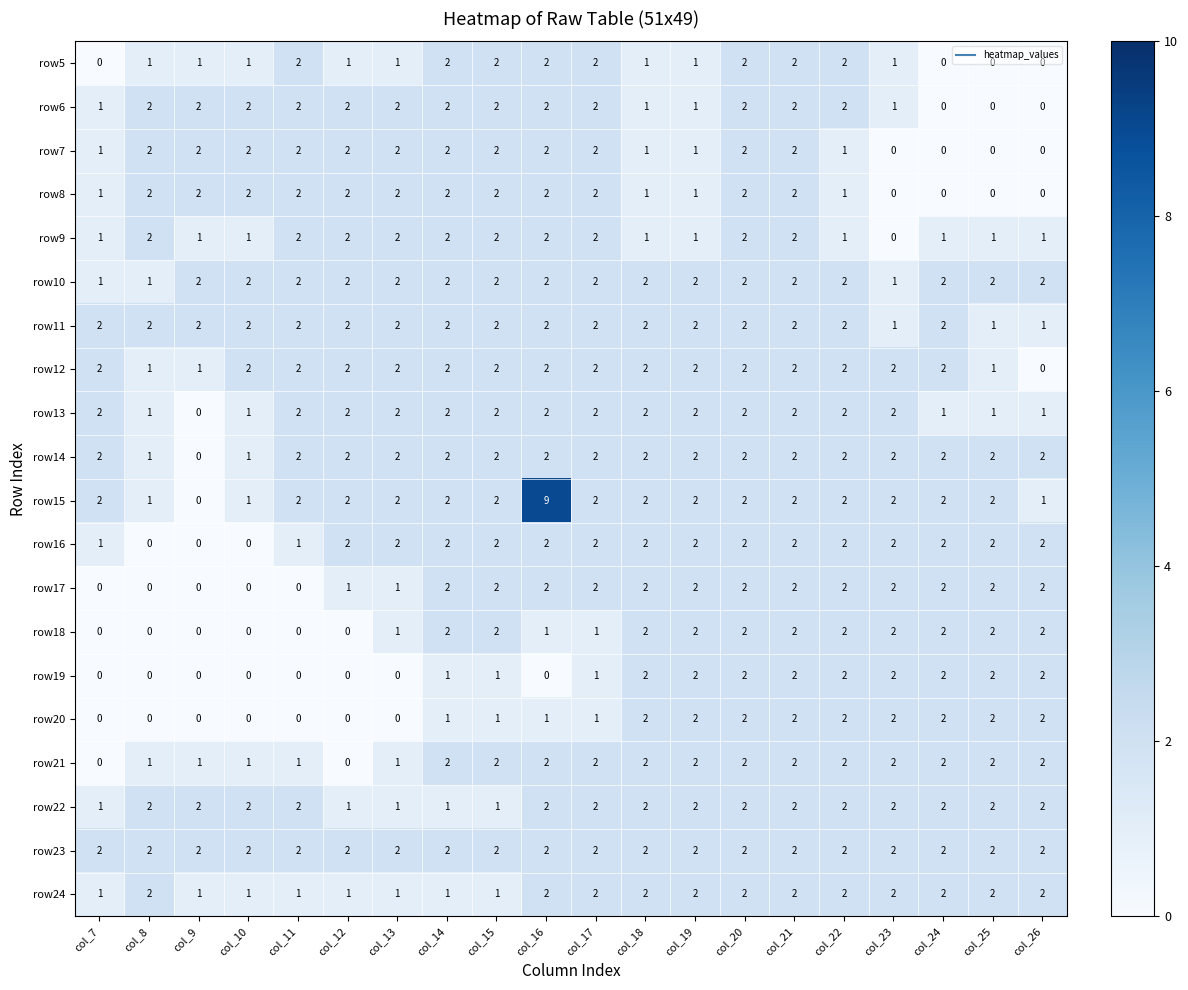

Which series has the largest total across all categories?

row15